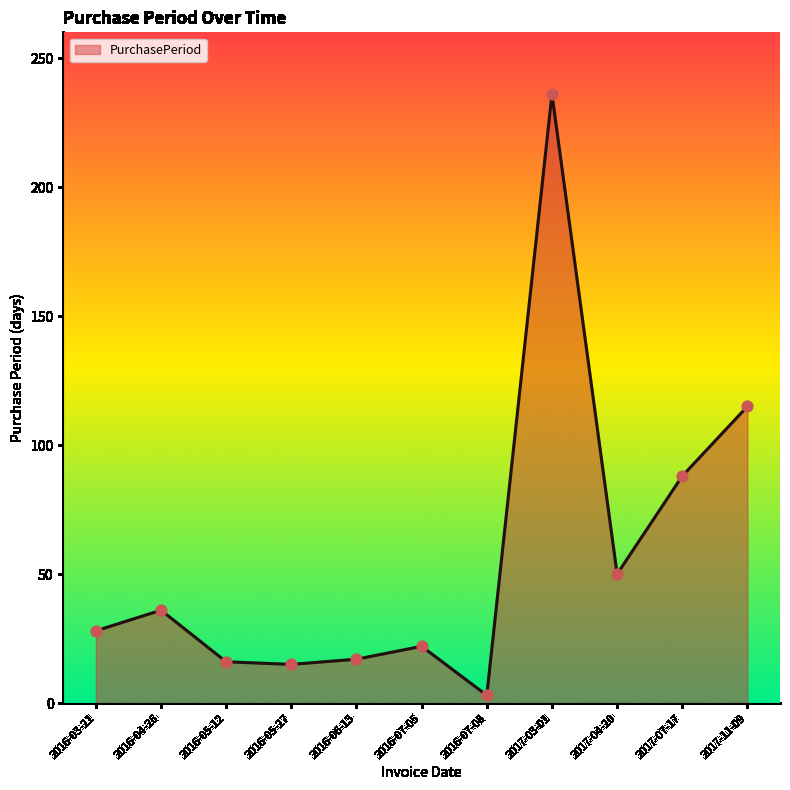

Between 2016-06-13 and 2017-03-01, which is larger?

2017-03-01